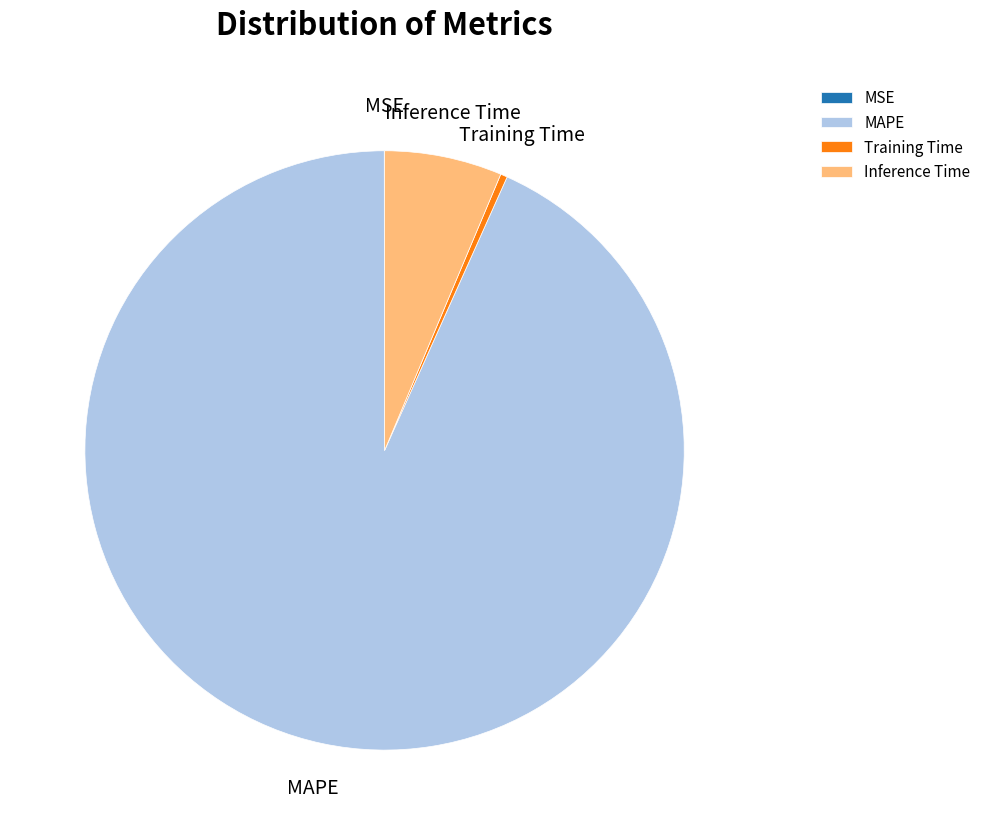

Which category has the biggest portion of the pie?

MAPE